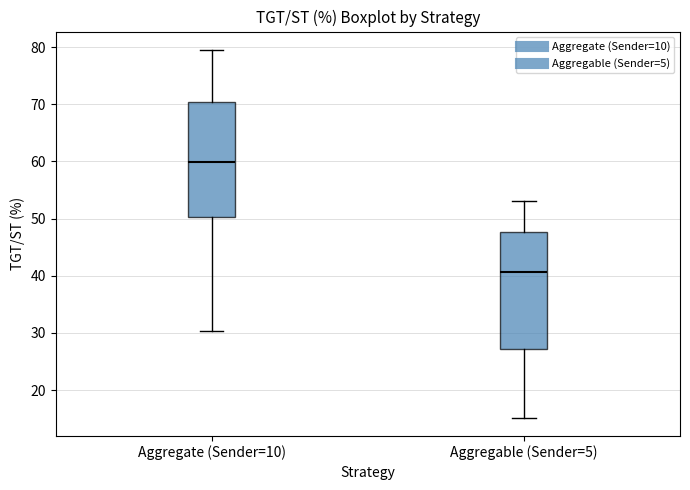

Reading left to right, transcribe this box plot: for each box, give where its median line is, the range the box spans, and where its two whiskers end, as read against the y-axis. The values are not printed on the chart, so give them approximately, as read against the axis.

Aggregate (Sender=10): median 60, box 50 to 70, whiskers 30 to 80
Aggregable (Sender=5): median 41, box 27 to 48, whiskers 15 to 53